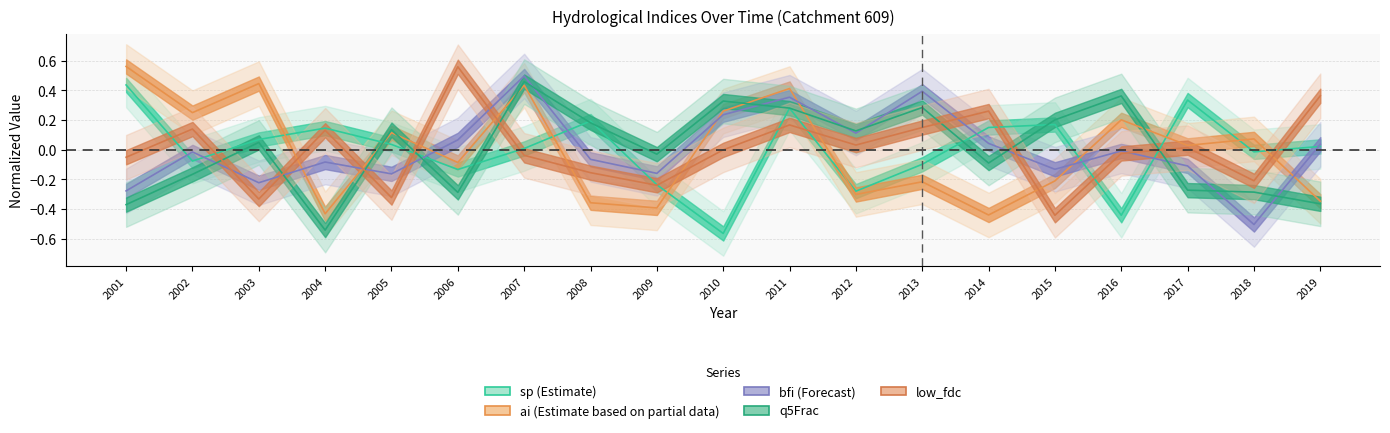

Where do ai and bfi first cross each other?

2003 and 2004